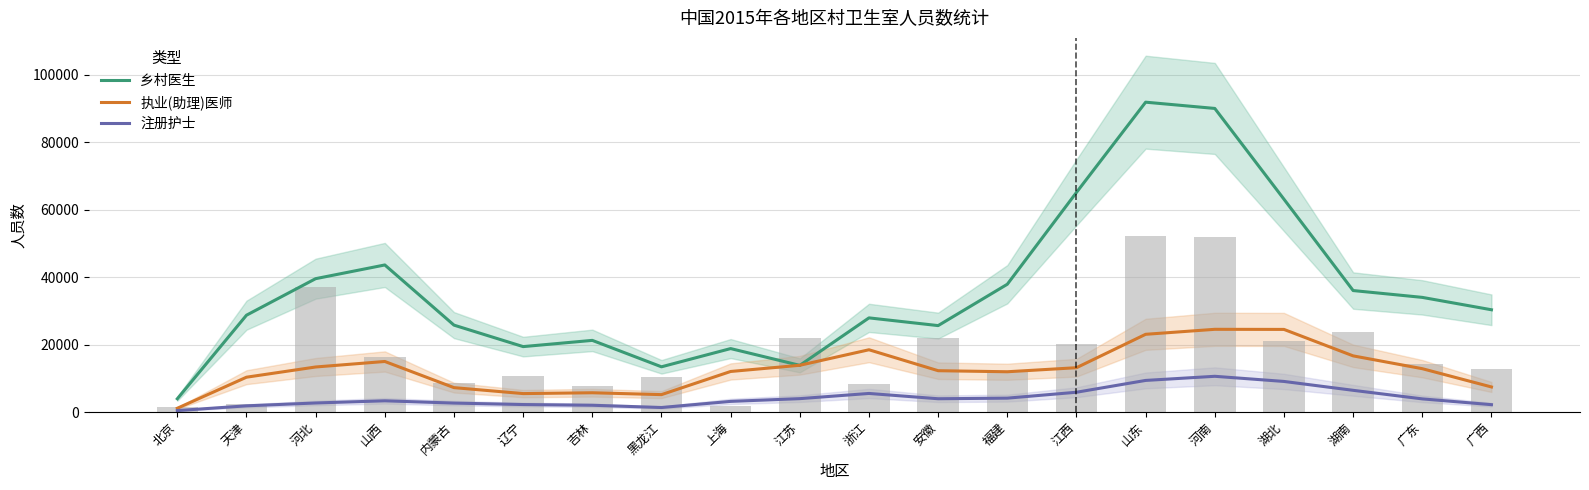

List the labels in order of 乡村医生 value, largest first.

山东, 河南, 江西, 湖北, 山西, 河北, 福建, 湖南, 广东, 广西, 天津, 浙江, 内蒙古, 安徽, 吉林, 辽宁, 上海, 江苏, 黑龙江, 北京